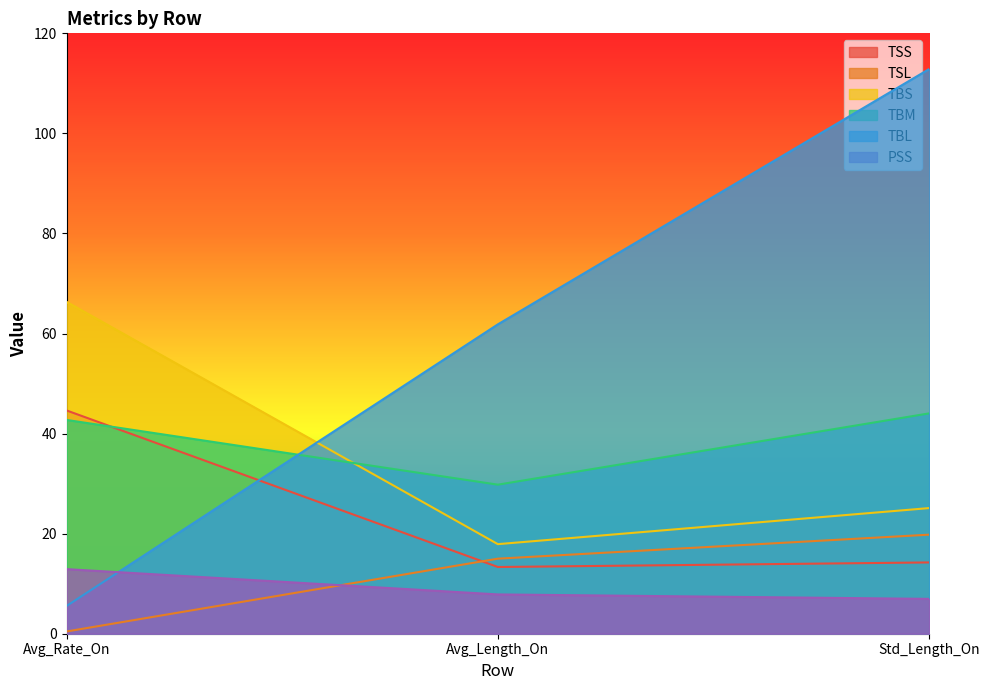

What is the label of the 1st point from the right?

Std_Length_On